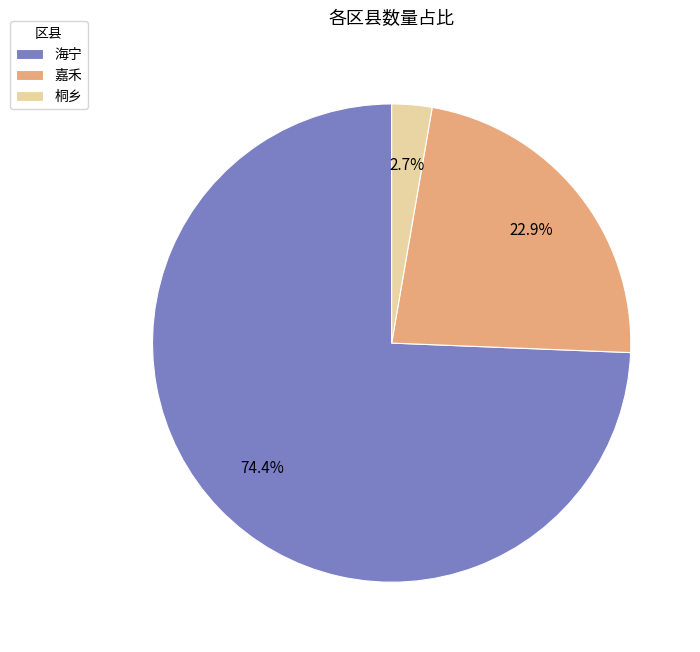

Which category has the smallest portion of the pie?

桐乡